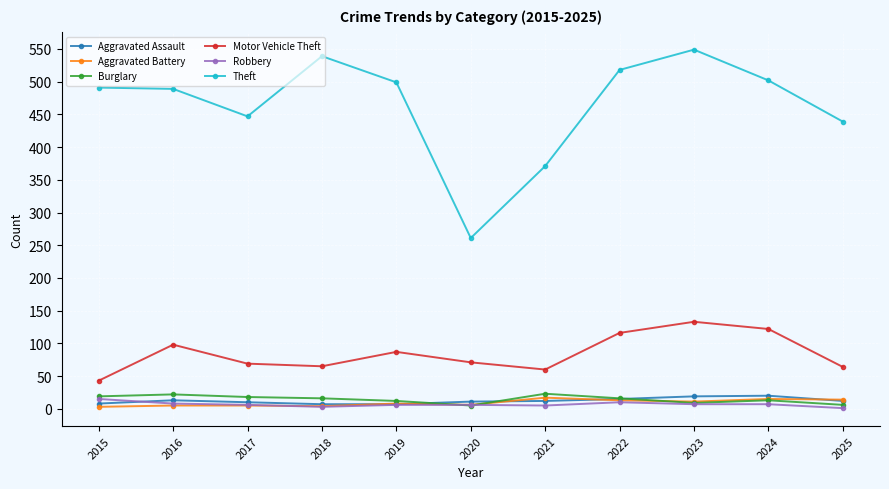

The value of Aggravated Battery at 2016 is 5. True or false?

True